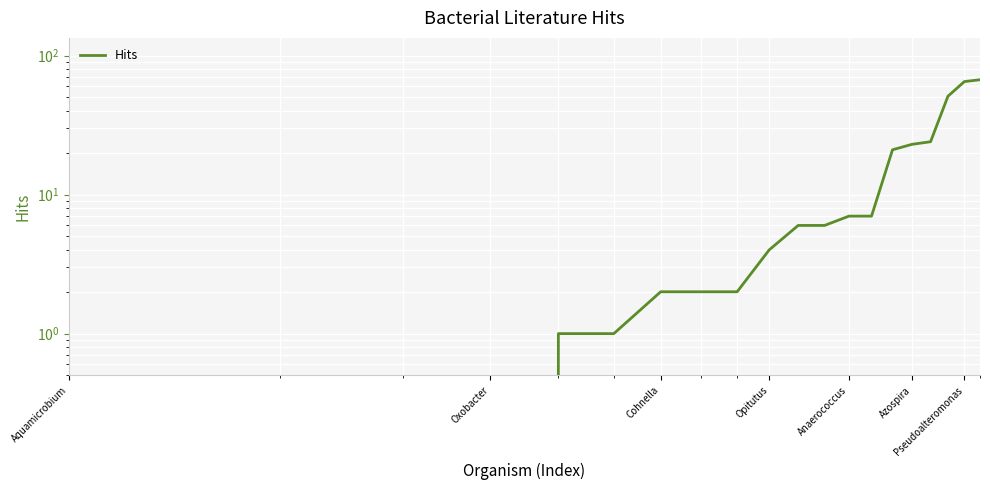

The value at 10 is 10. True or false?

False